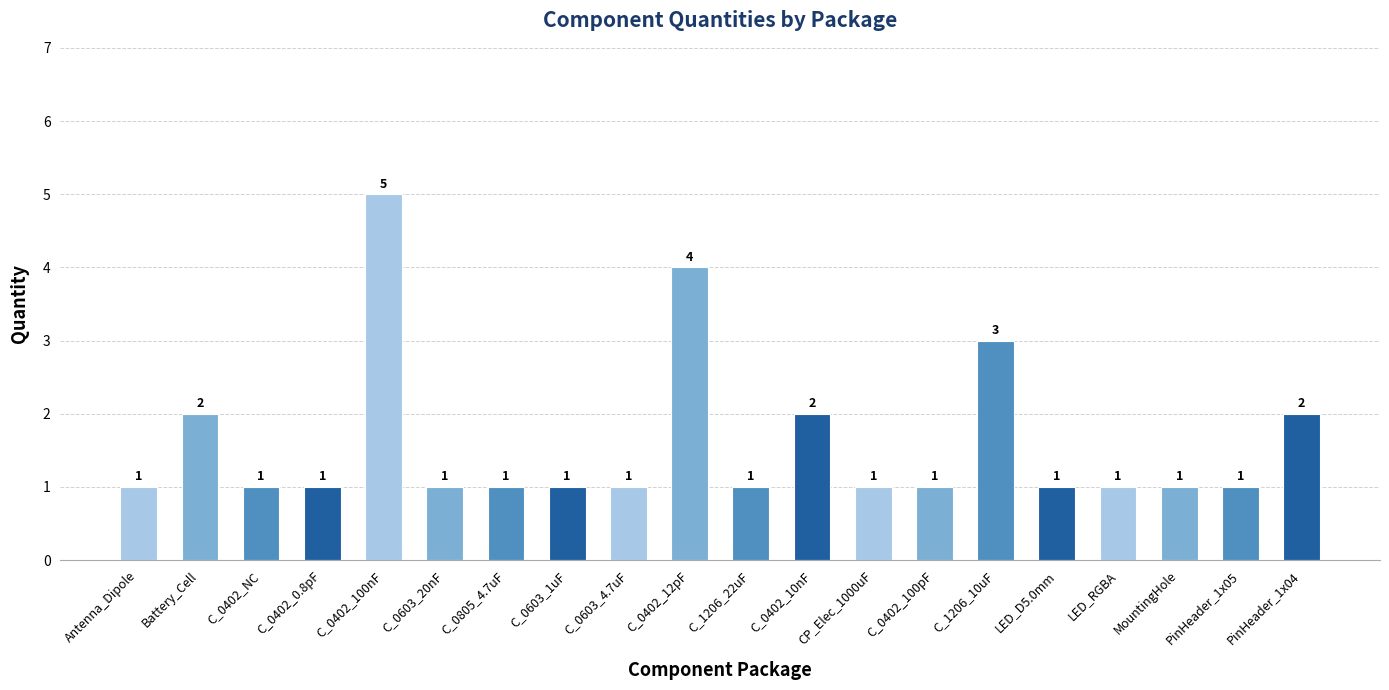

What is the change in value from C_1206_22uF to PinHeader_1x04?

+1